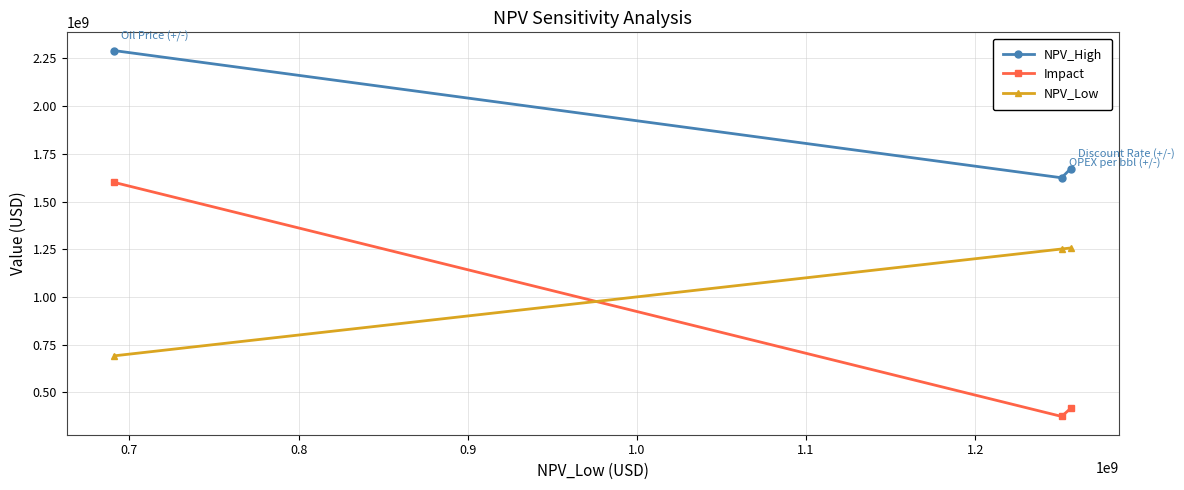

What is the lowest value of the NPV_Low series?

691152198.8